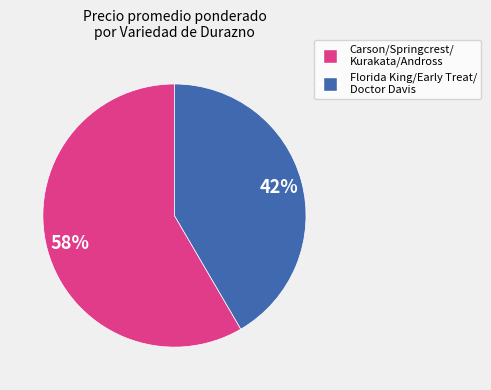

To the nearest percent, what is the average slice percentage?

50%